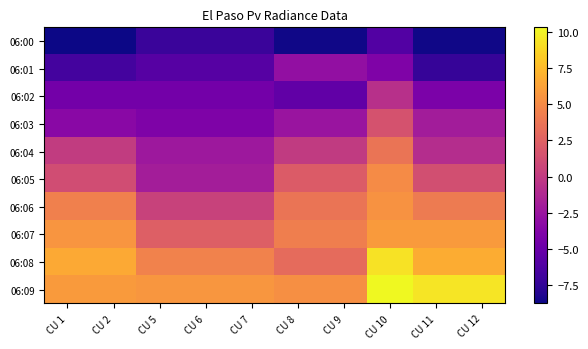

At how many categories does at least one series exceed 8?

3